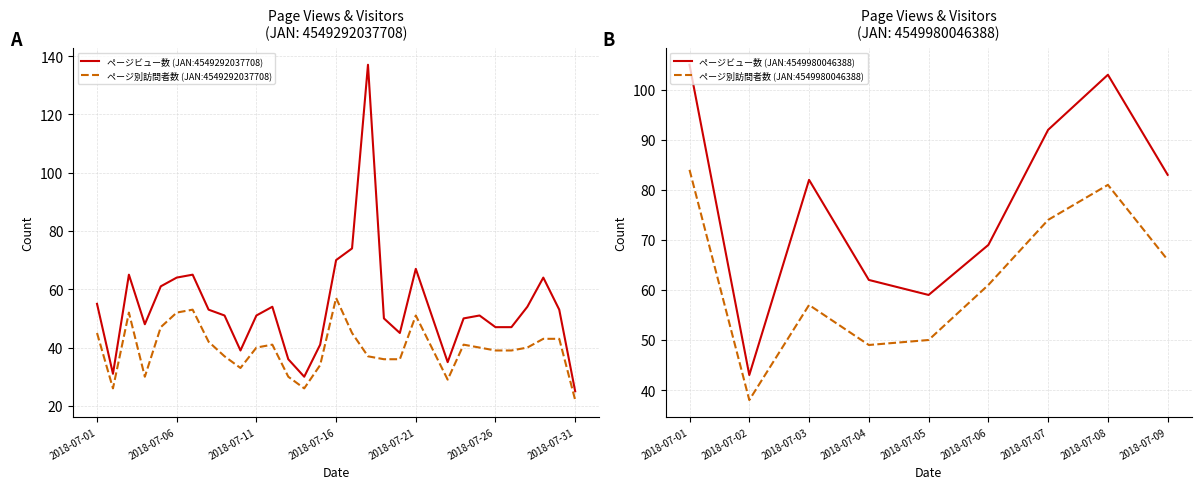

Is it true that ページビュー数 (JAN:4549292037708) equals 47 at 2018-07-26?

True